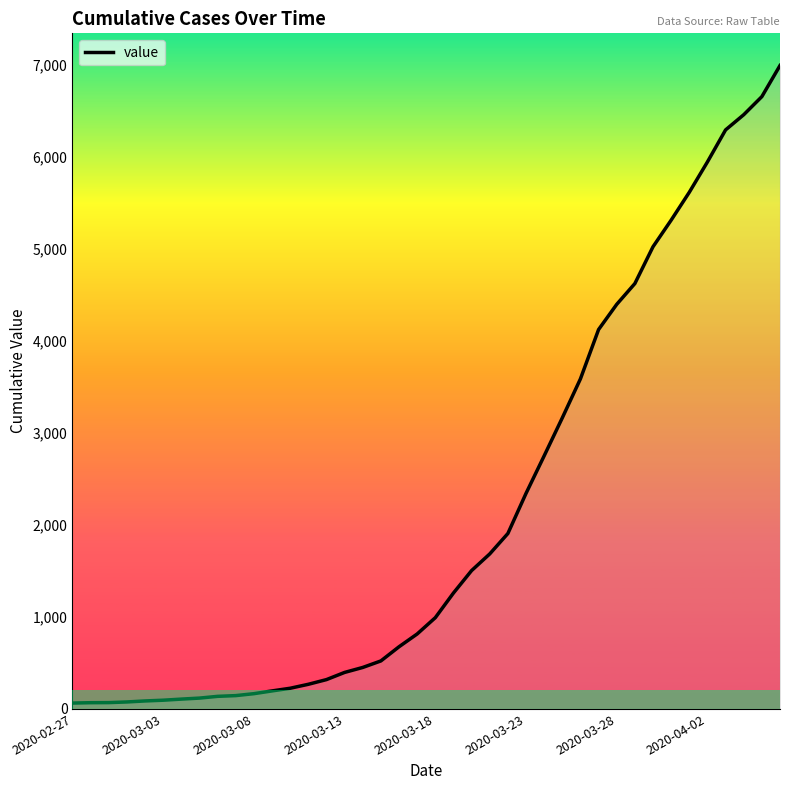

What is the greatest value displayed?

6994